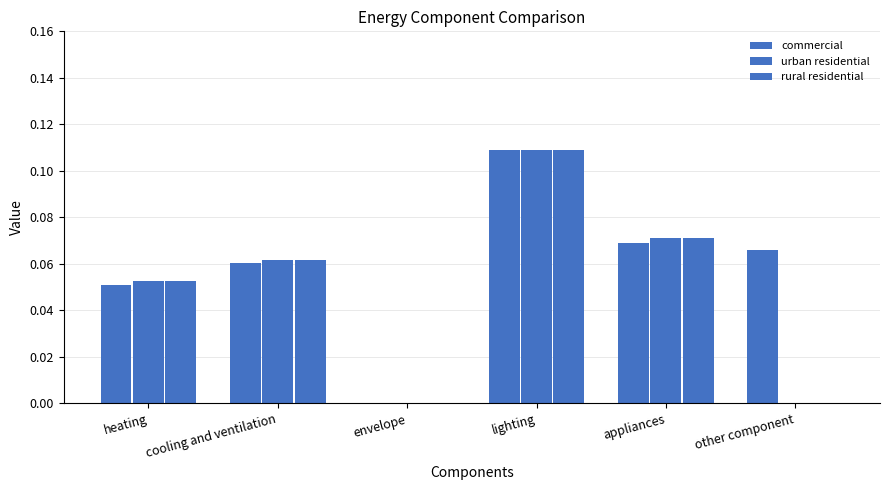

Is it true that commercial equals 0.1 at heating?

True